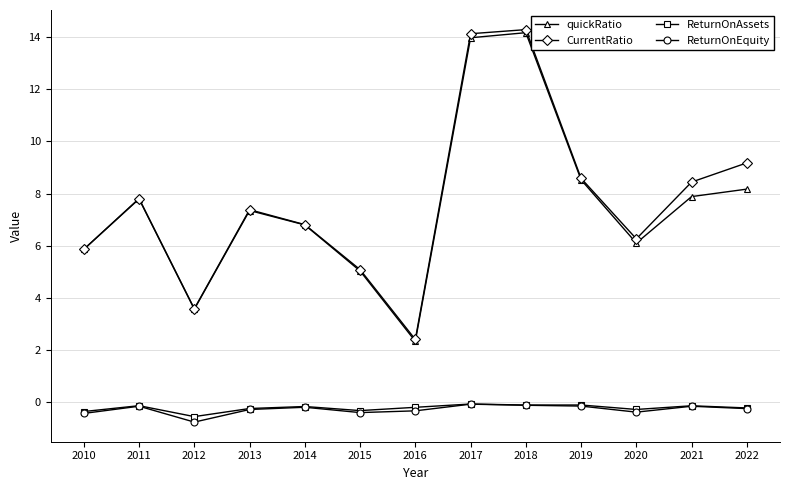

Which series has the largest total across all categories?

CurrentRatio